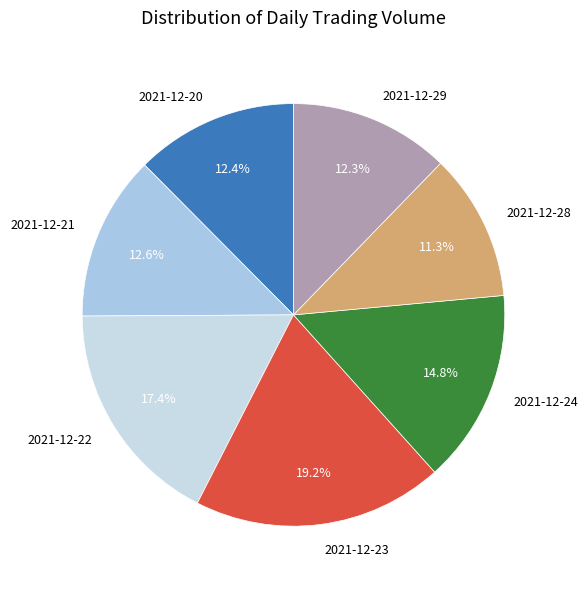

Combined, what portion of the pie is 2021-12-22 and 2021-12-20?

29.8%